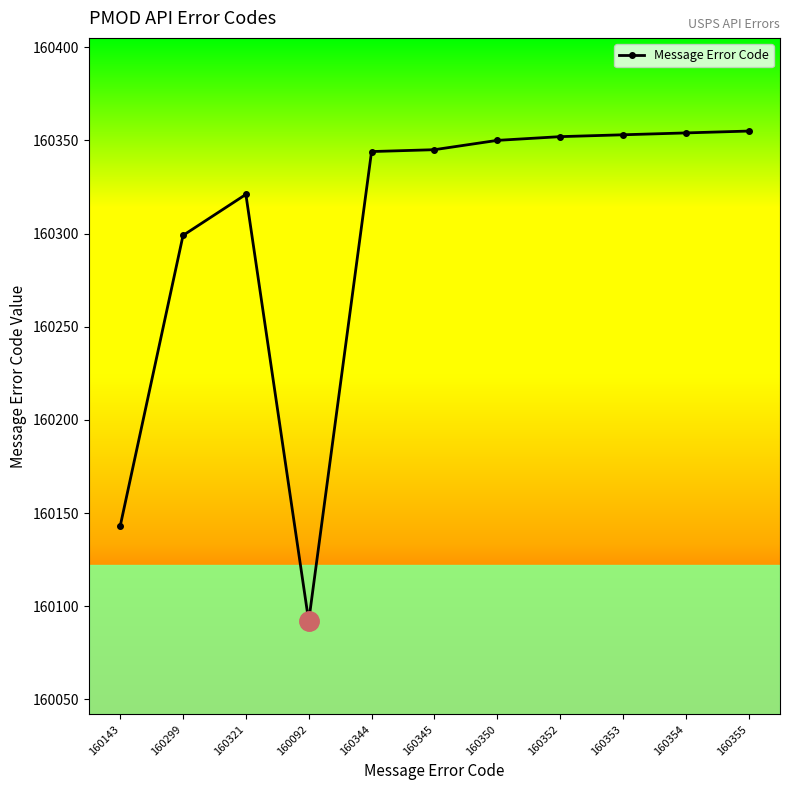

What is the change in value from 160344 to 160353?

+9